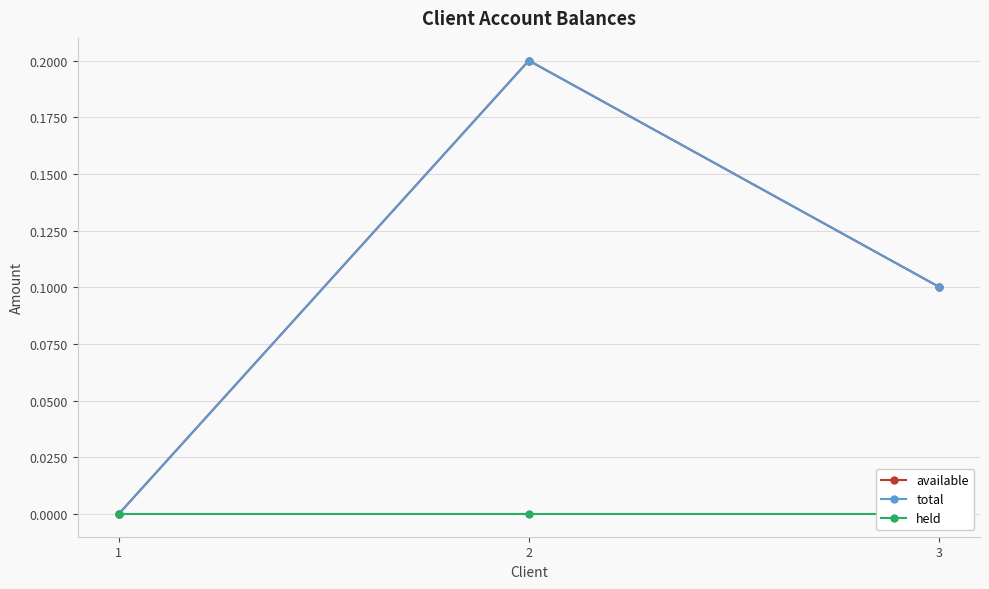

What is the average value of the total series?

0.1